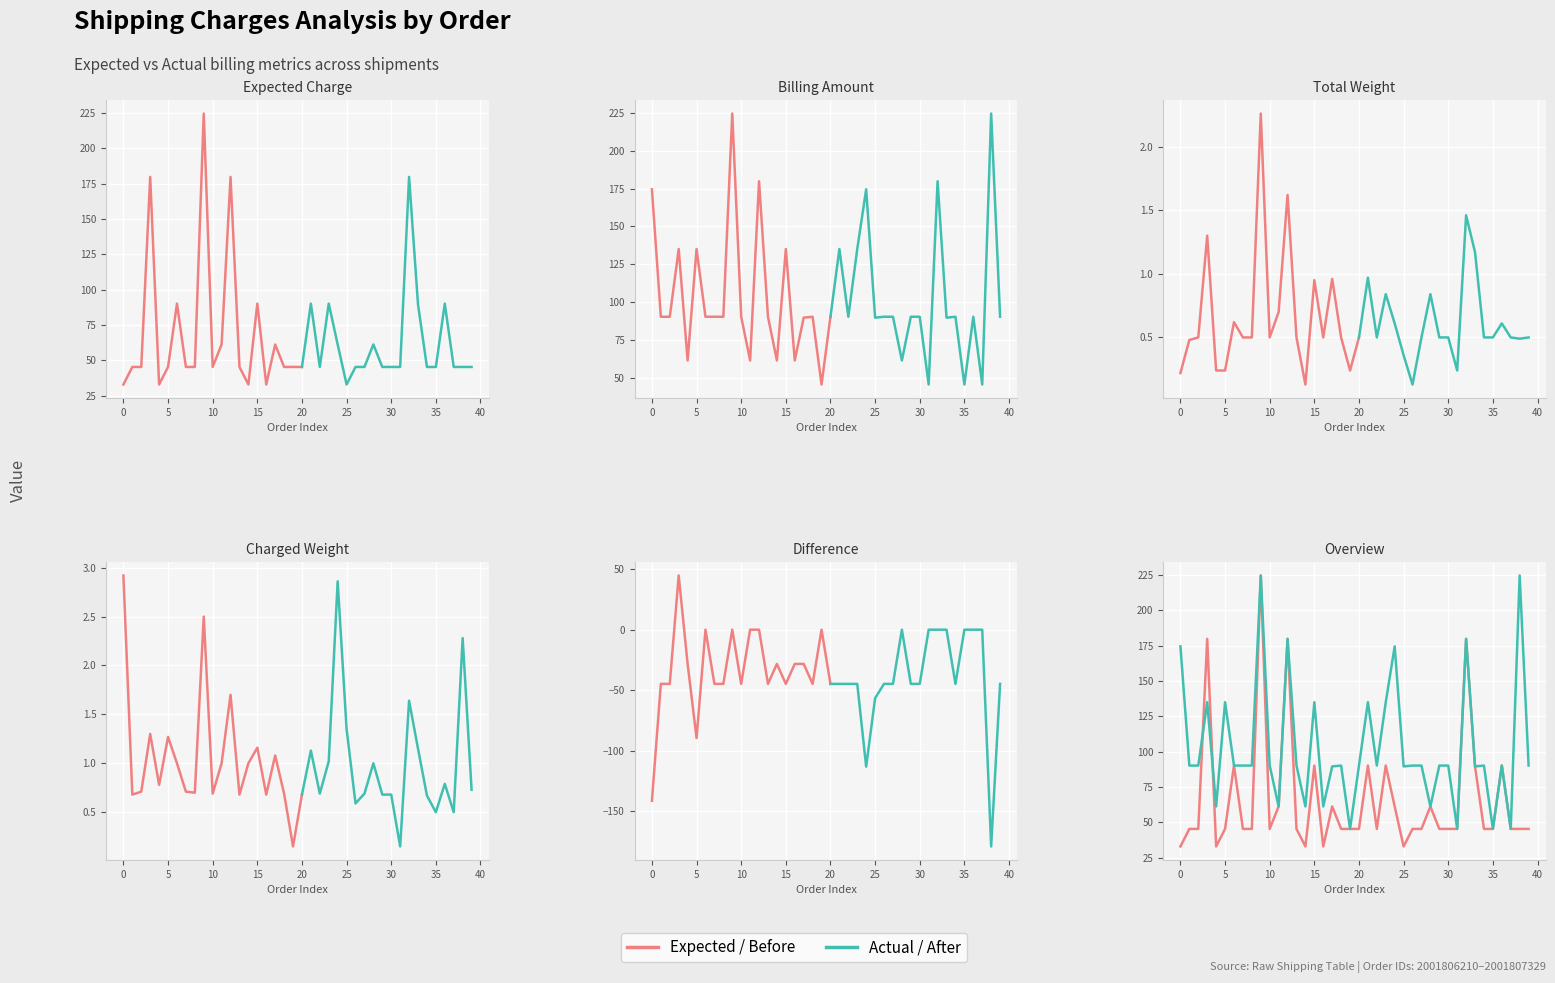

True or false: Expected / Before has a value of 45.4 at 27.

True